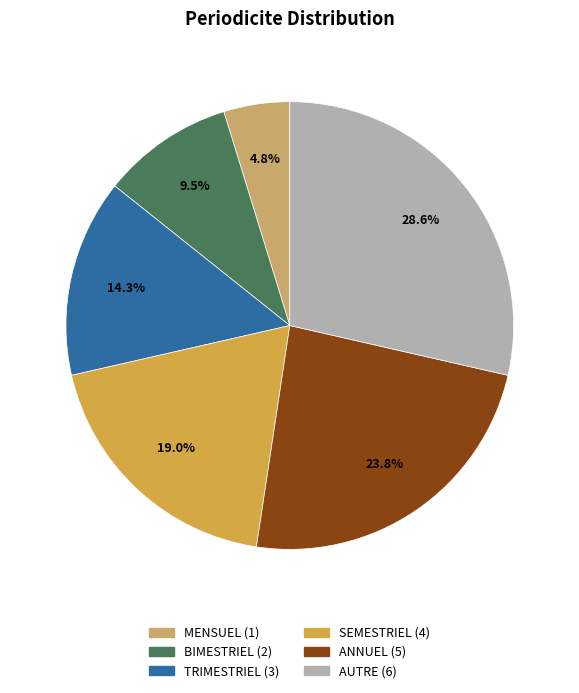

Between BIMESTRIEL and ANNUEL, which is larger?

ANNUEL